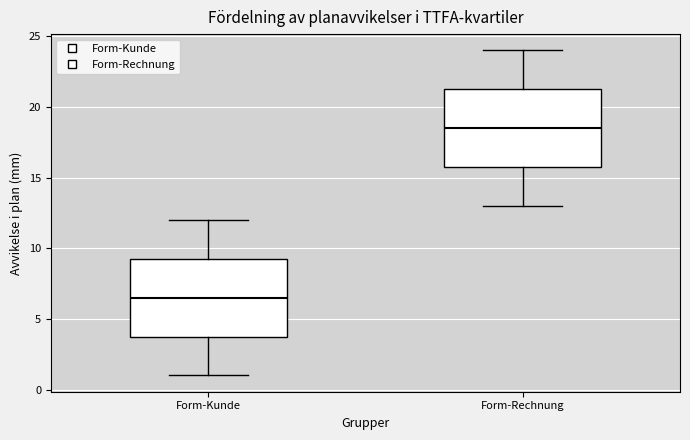

Where is the lower edge of the box for Form-Kunde on the y-axis? The values are not printed on the chart, so give them approximately, as read against the axis.

4.0